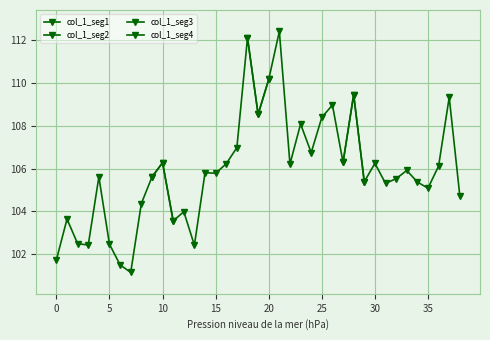

The value of col_1_seg2 at 15 is 38.2. True or false?

False